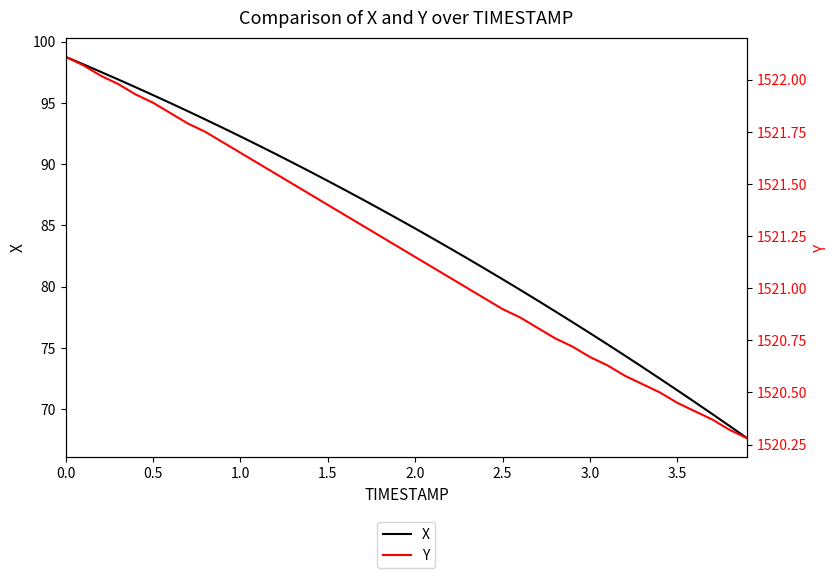

What is the minimum value for X?

67.6